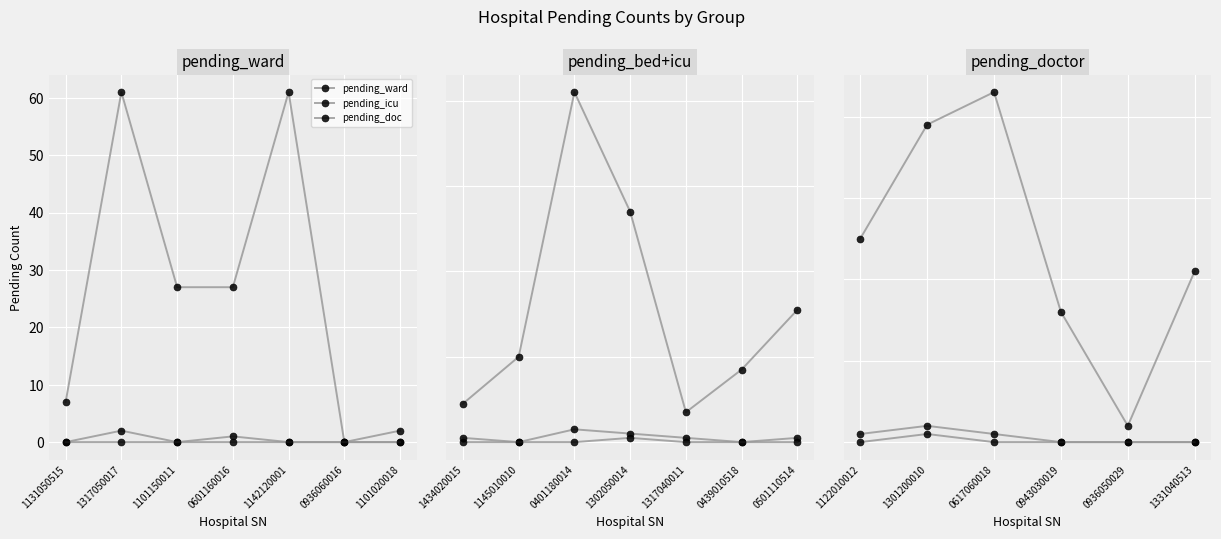

How many interior local peaks does the pending_doc series have?

1